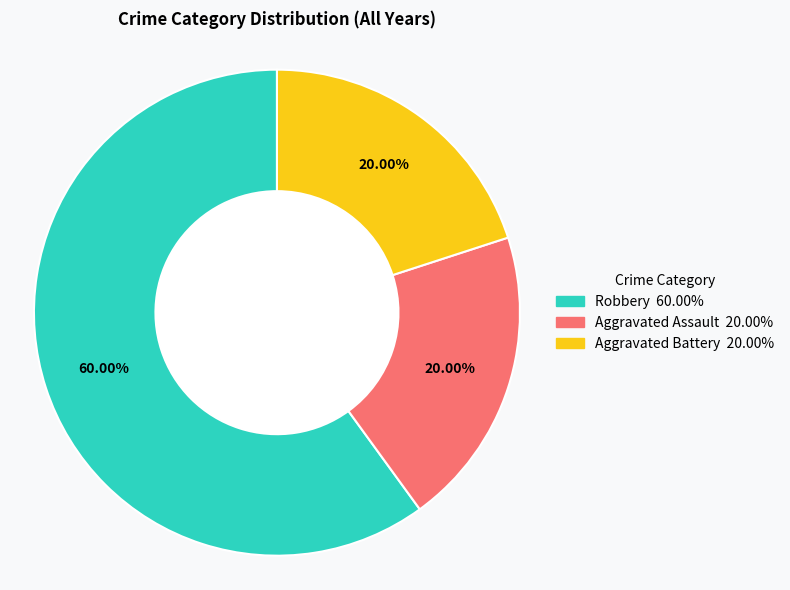

Which slice is the largest?

Robbery